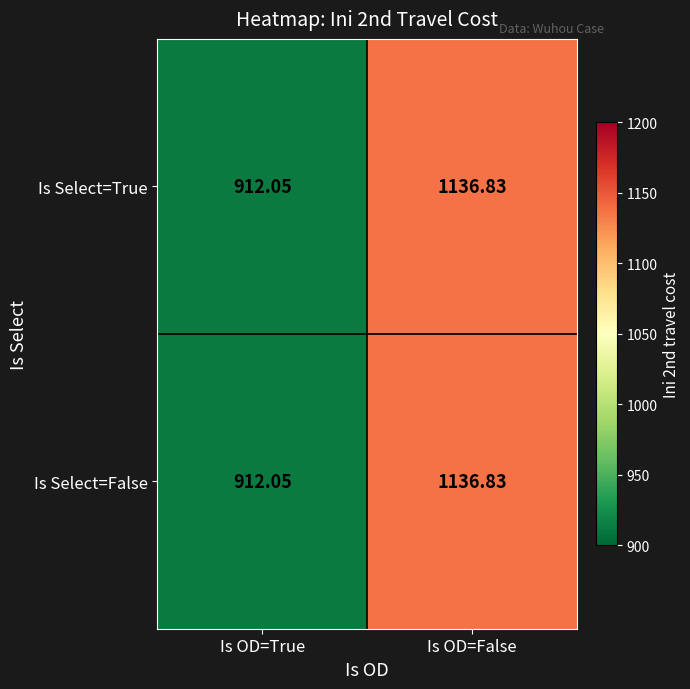

Which label corresponds to the smallest value in the chart?

Is OD=True